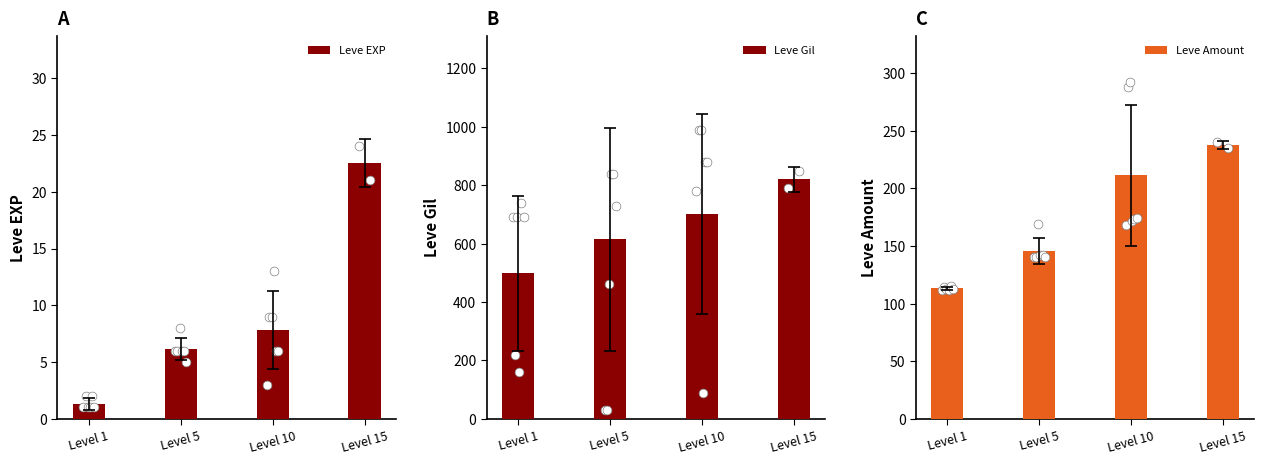

Is the value of Leve Amount at Level 5 greater than the value of Leve EXP at Level 10?

Yes